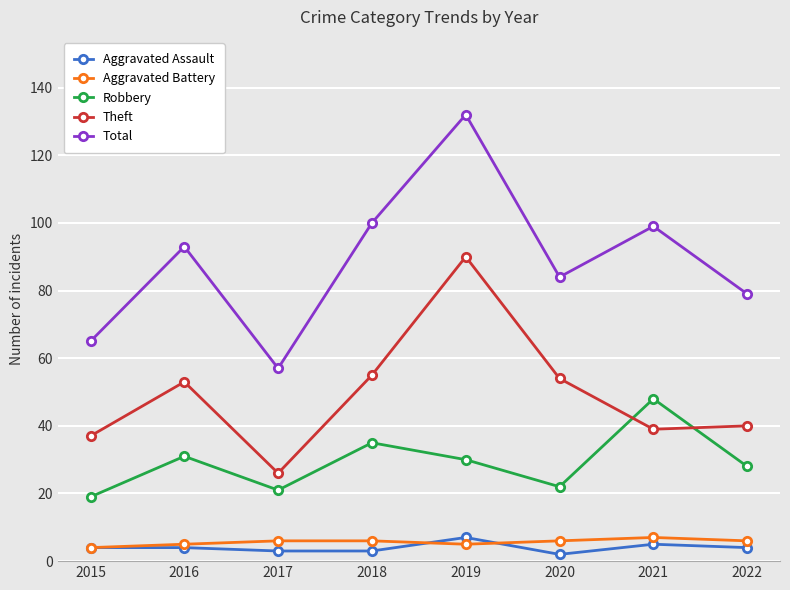

What is the difference between the second highest and second lowest values in the Aggravated Assault series?

2